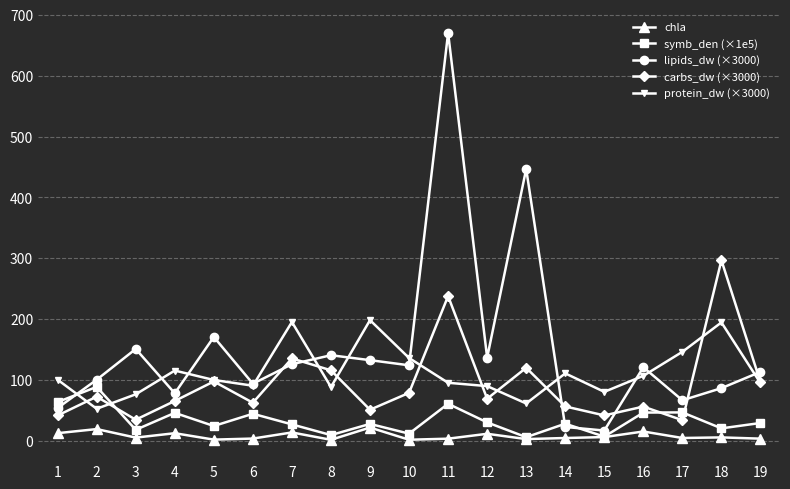

Rank the series by their maximum value, from highest to lowest.

lipids_dw (×3000), carbs_dw (×3000), protein_dw (×3000), symb_den (×1e5), chla